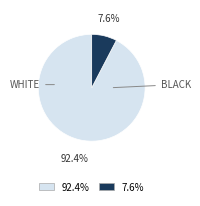

Does any single category account for the majority?

Yes